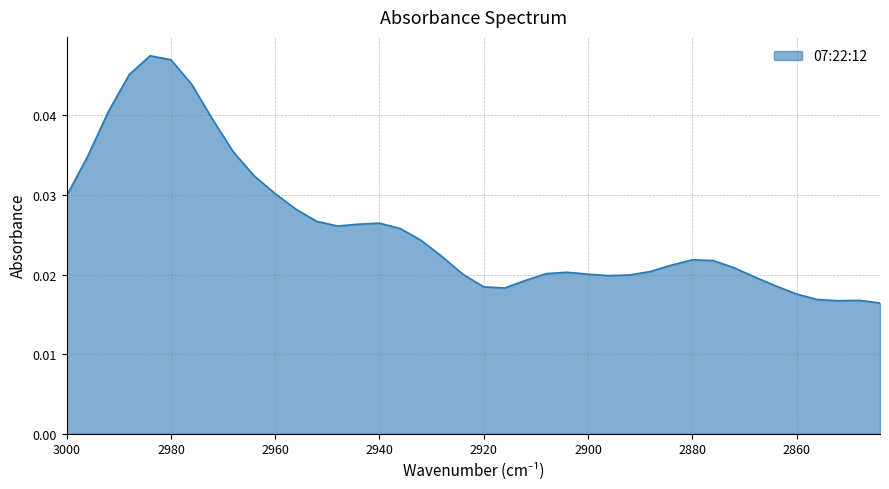

Rank the categories by value from lowest to highest.

2844, 2852, 2848, 2856, 2860, 2916, 2920, 2864, 2912, 2868, 2896, 2892, 2924, 2900, 2908, 2904, 2888, 2872, 2884, 2876, 2880, 2928, 2932, 2936, 2948, 2944, 2940, 2952, 2956, 3000, 2960, 2964, 2996, 2968, 2972, 2992, 2976, 2988, 2980, 2984